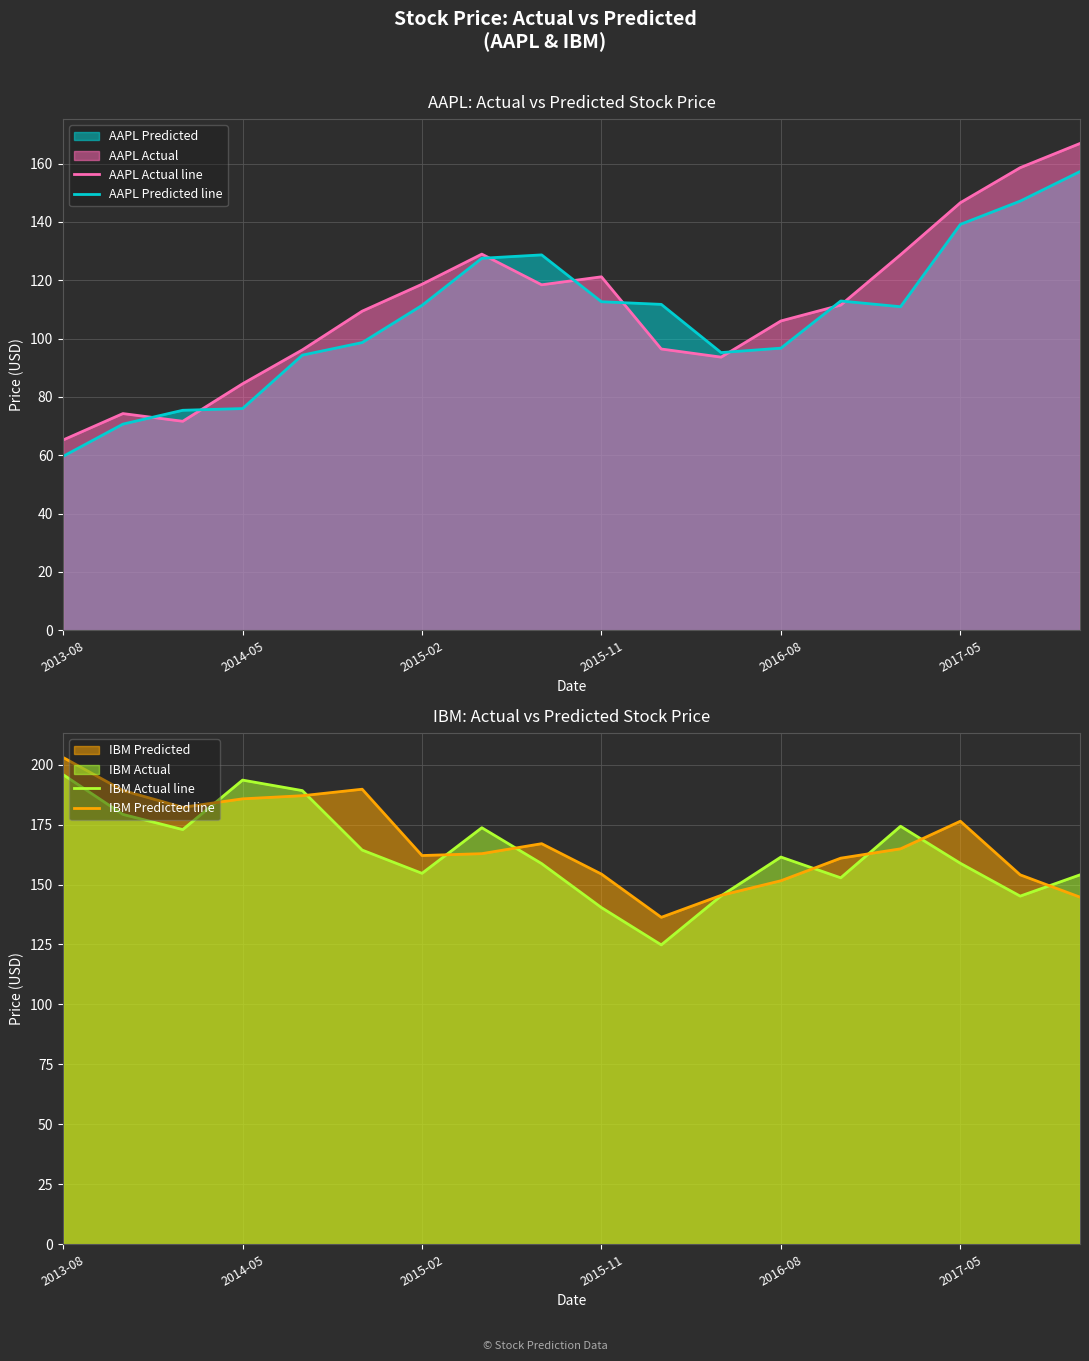

Is the value of AAPL Predicted line at 10 greater than the value of IBM Actual line at 17?

No